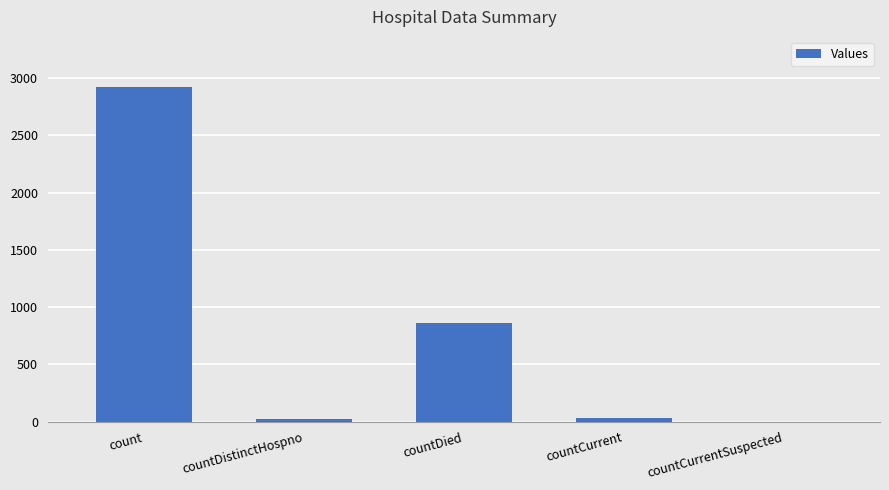

What is the ratio of the value at count to the value at countCurrent?

83.5